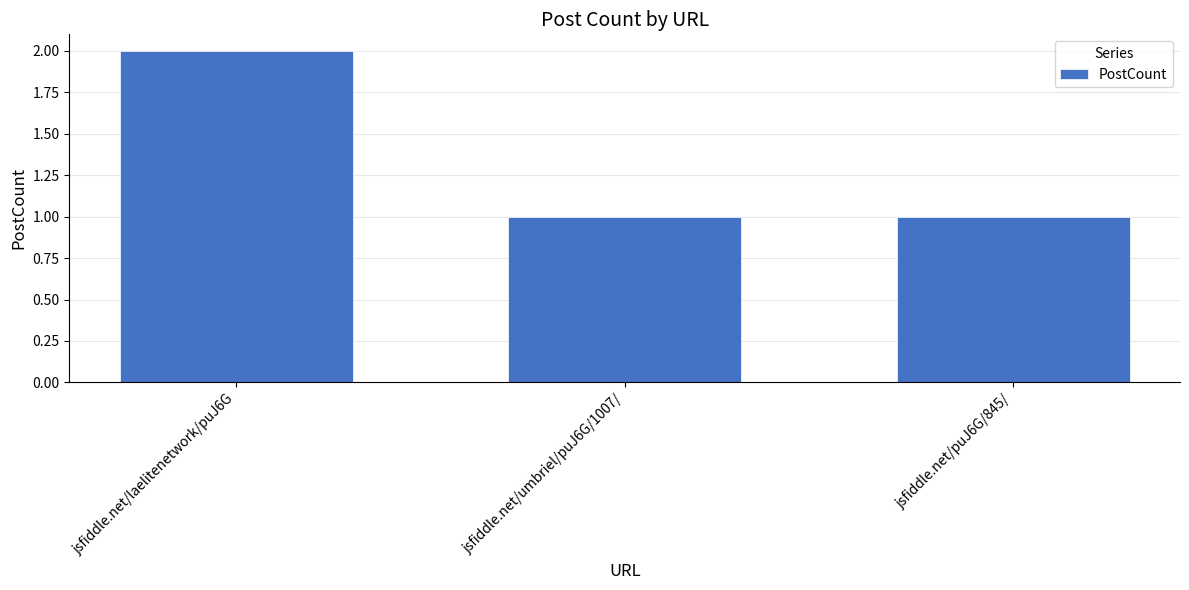

Which has a higher value, jsfiddle.net/umbriel/puJ6G/1007/ or jsfiddle.net/laelitenetwork/puJ6G?

jsfiddle.net/laelitenetwork/puJ6G